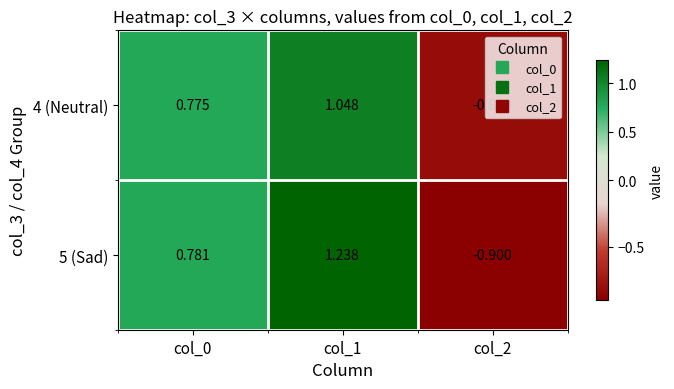

Is the value of 5 (Sad) at col_1 greater than the value of 4 (Neutral) at col_1?

Yes